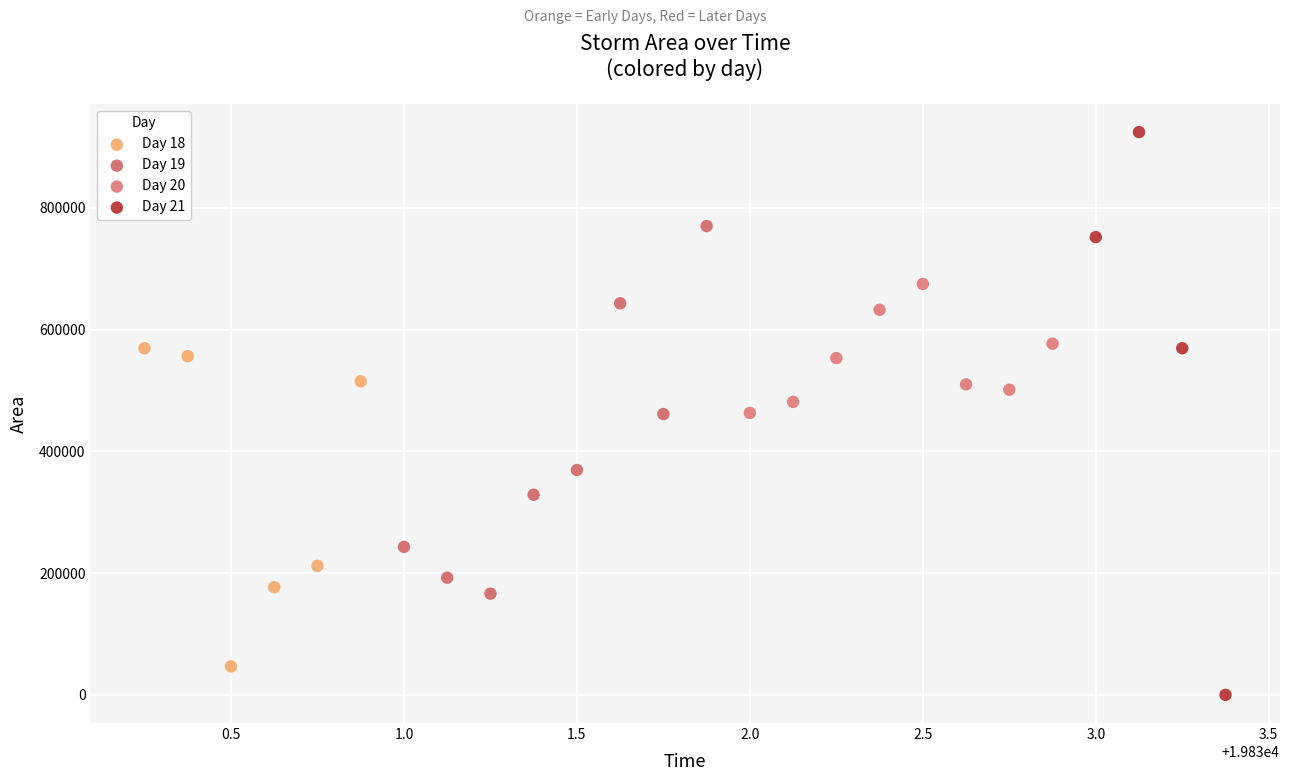

Which series contains the highest Y value?

Day 21